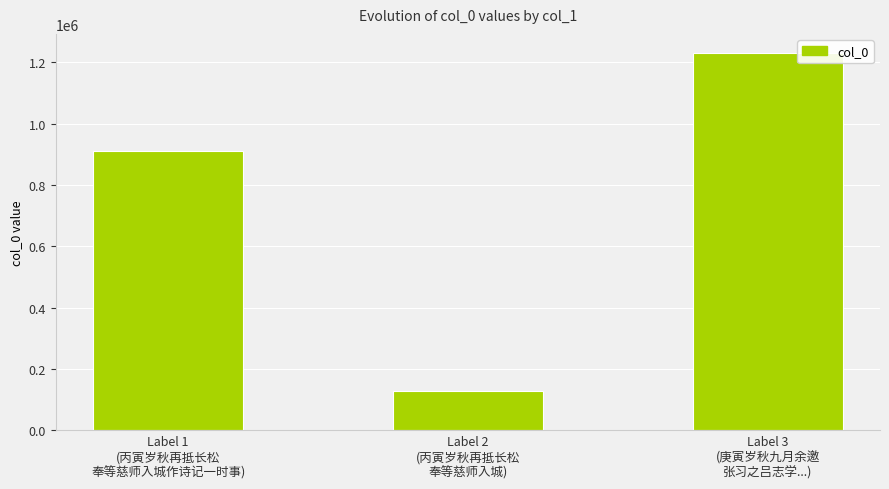

Reading left to right, list all the values displayed in this chart.

911285	128561	1231349